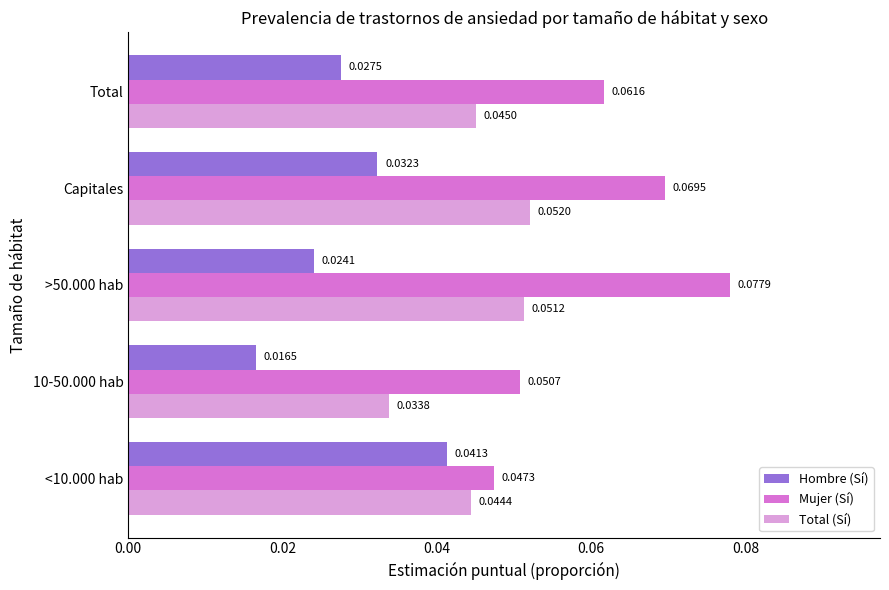

Between <10.000 hab and 10-50.000 hab, which series saw the biggest shift?

Hombre (Sí)